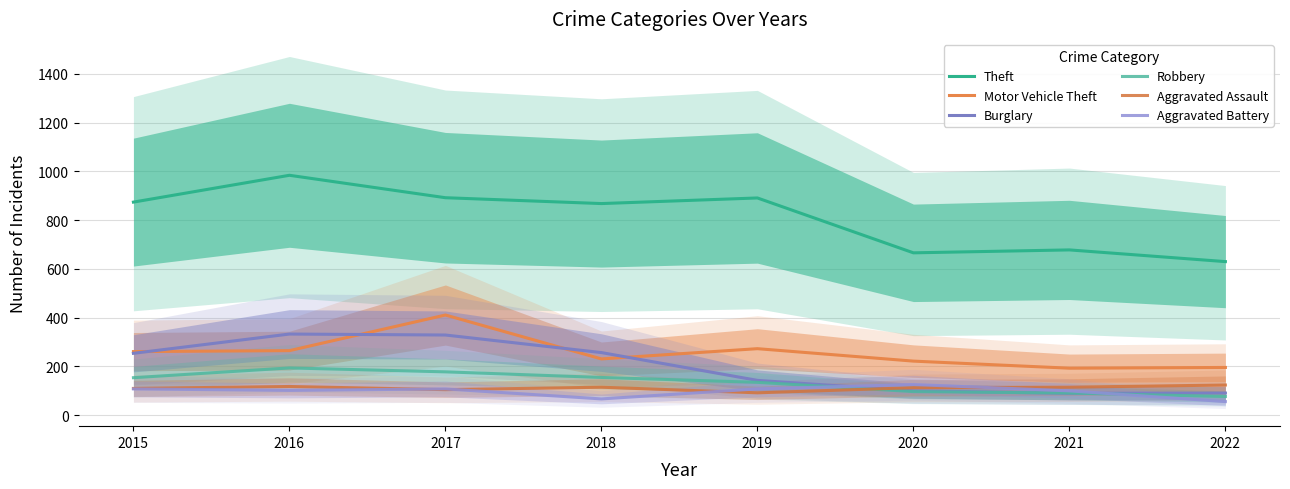

At which category is the sum across all series the highest?

2017